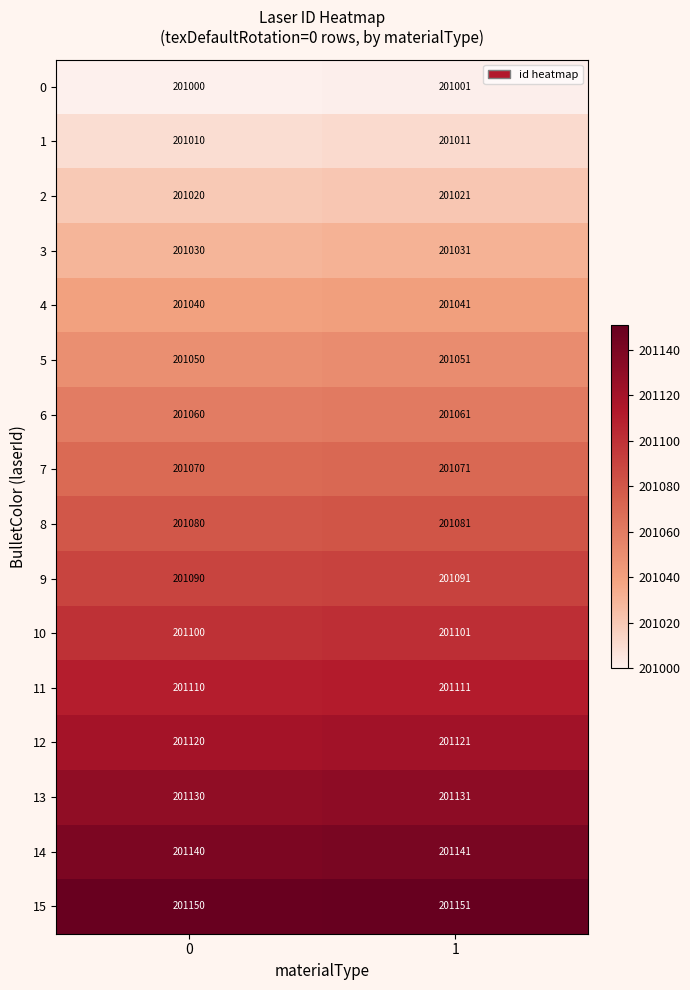

What is the lowest value of the 5 series?

201050